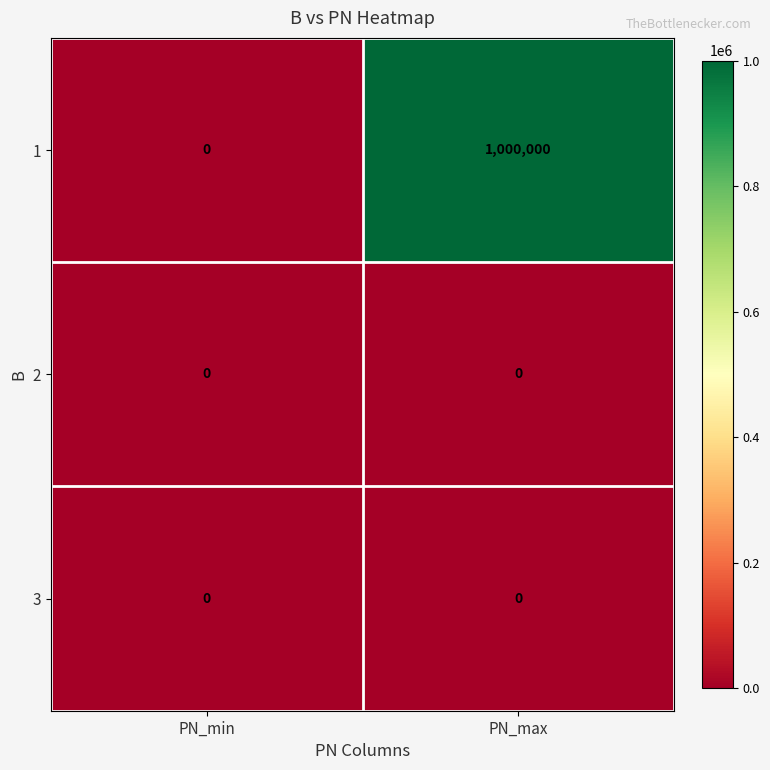

Which category has the highest value in the 1 series?

PN_max